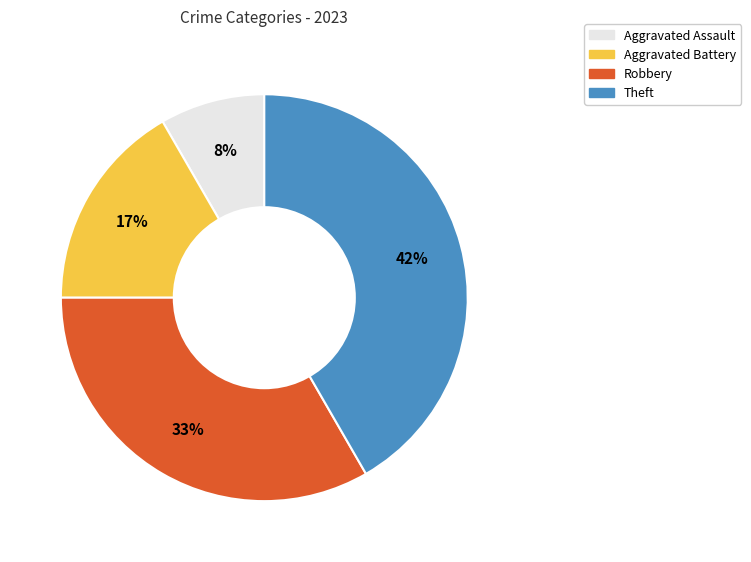

Combined, do Aggravated Battery and Aggravated Assault account for over 50%?

No